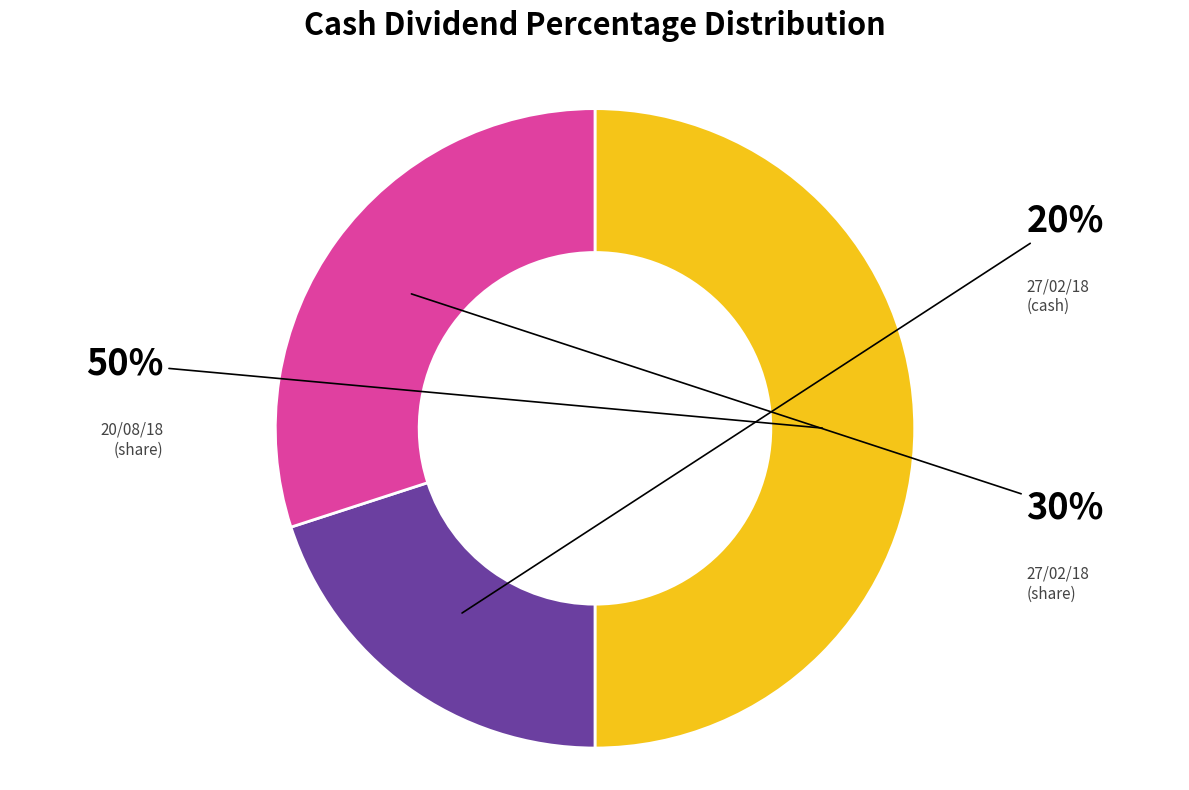

How many segments does this pie chart have?

3